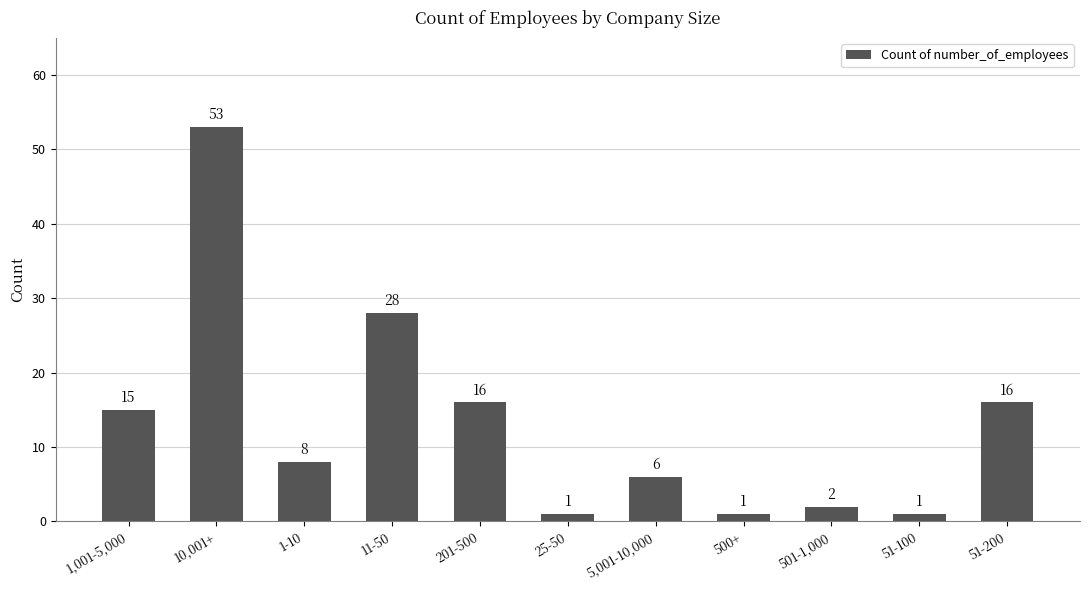

Are the bars horizontal?

No